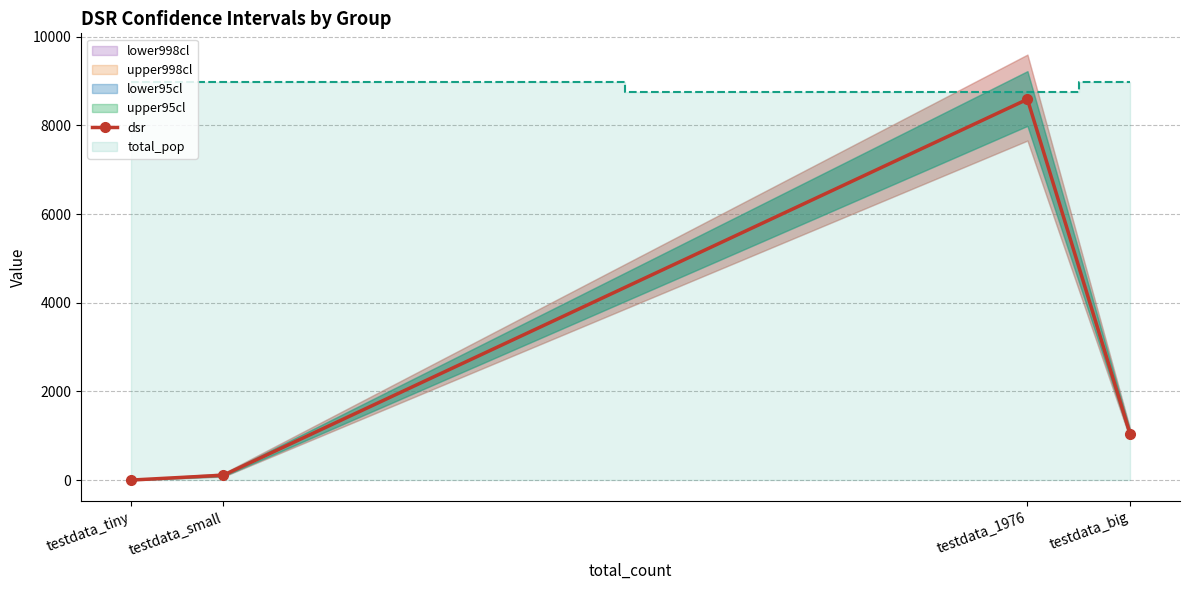

The value at testdata_big is 1043.0. True or false?

True